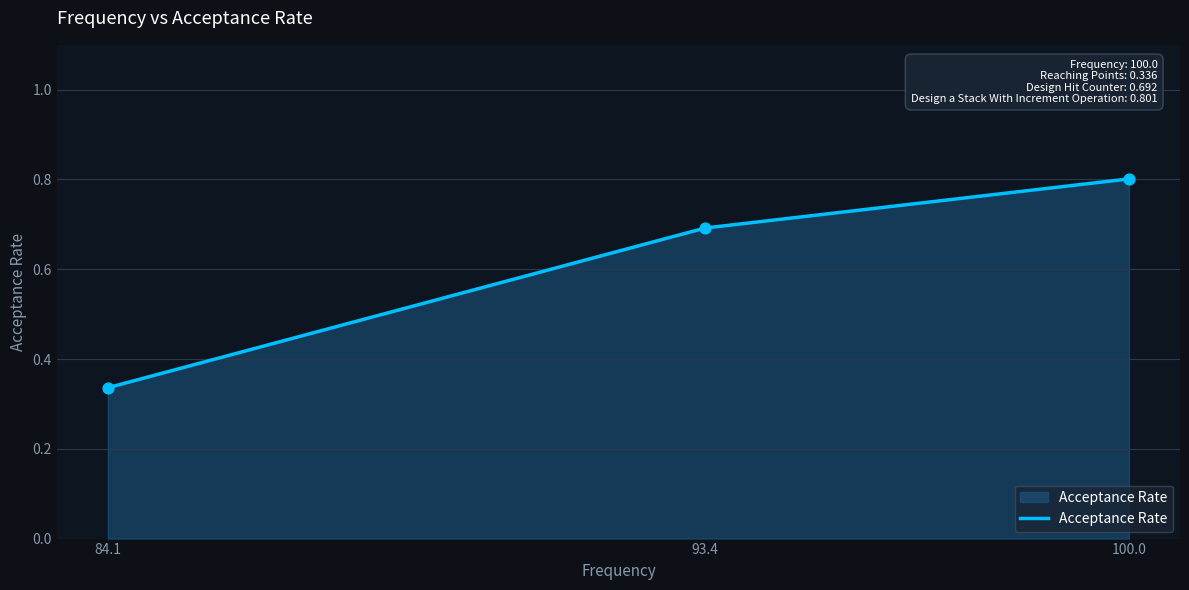

Between 84.1 and 100.0, which is larger?

100.0